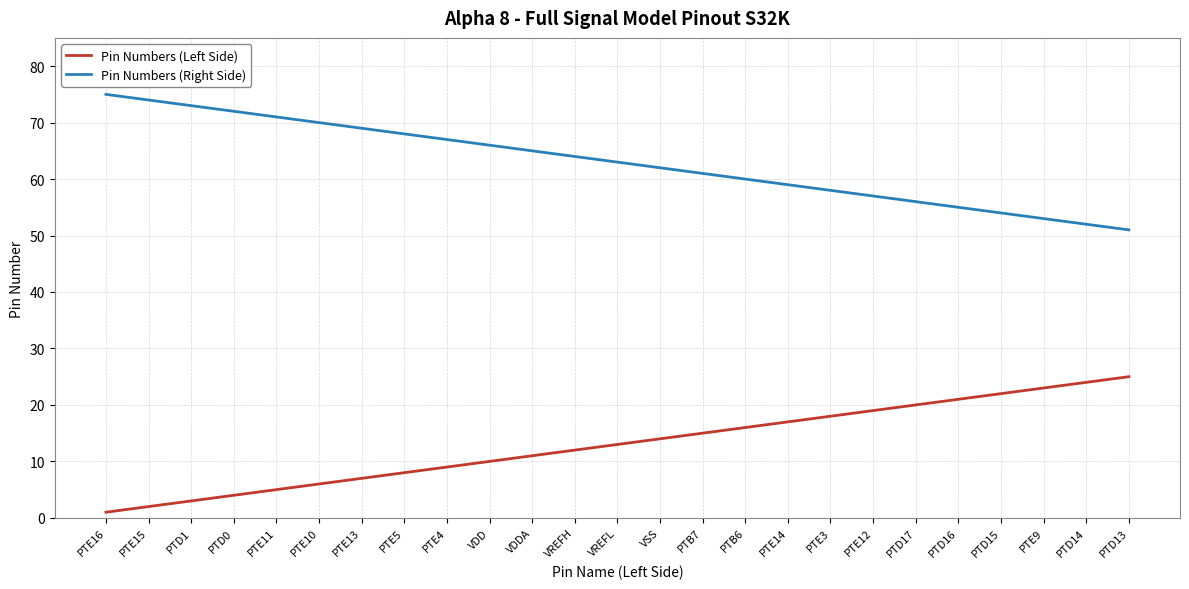

What is the sum of all Pin Numbers (Left Side) values?

325